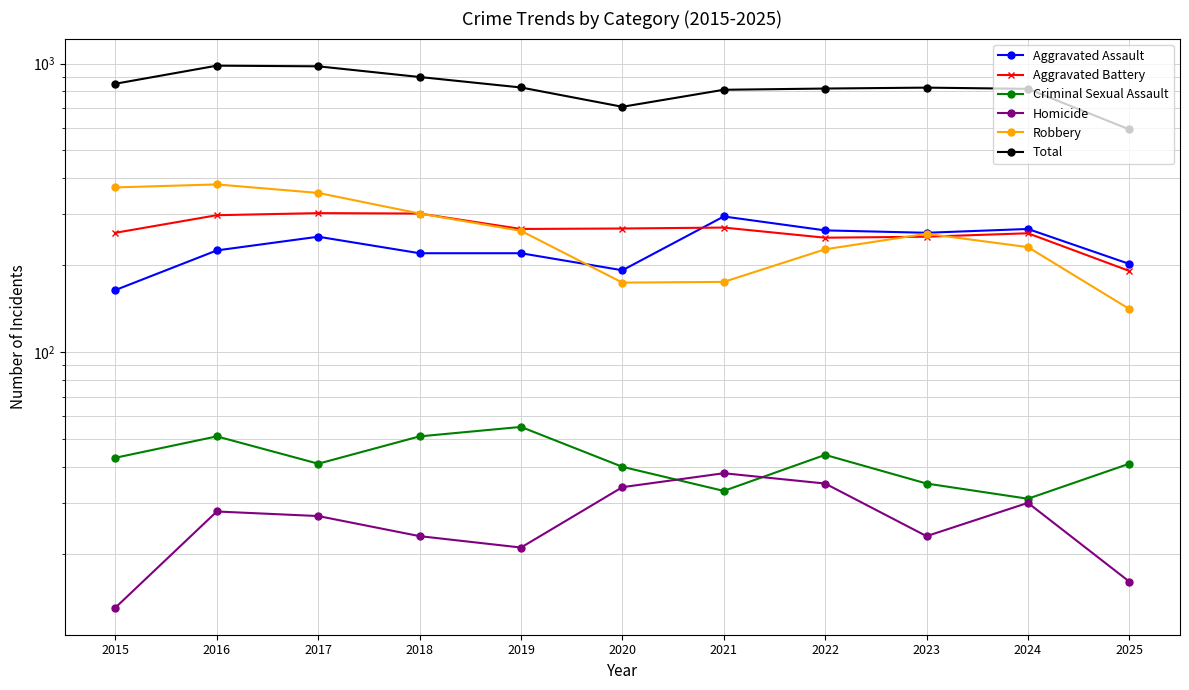

What is the minimum value for Homicide?

13